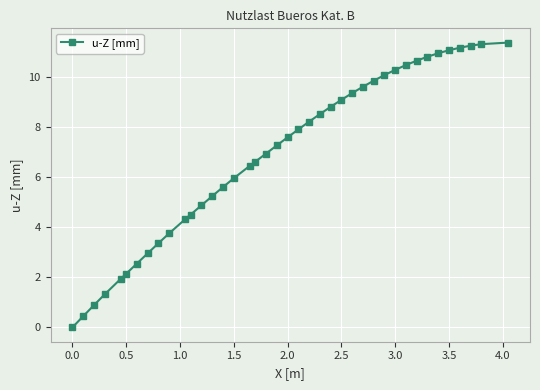

What is the value of the 35th point from the left?

10.9